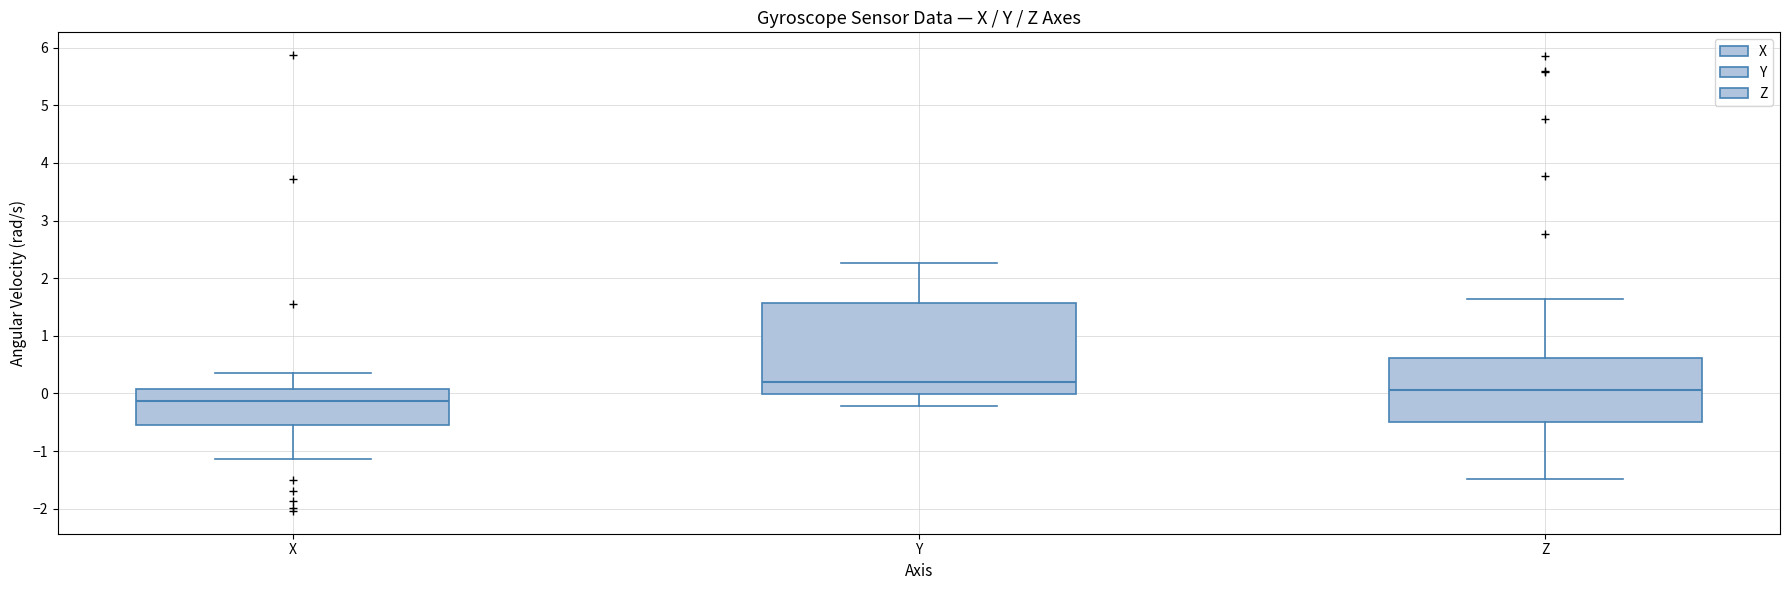

Where is the upper edge of the box for Y on the y-axis? The values are not printed on the chart, so give them approximately, as read against the axis.

1.6